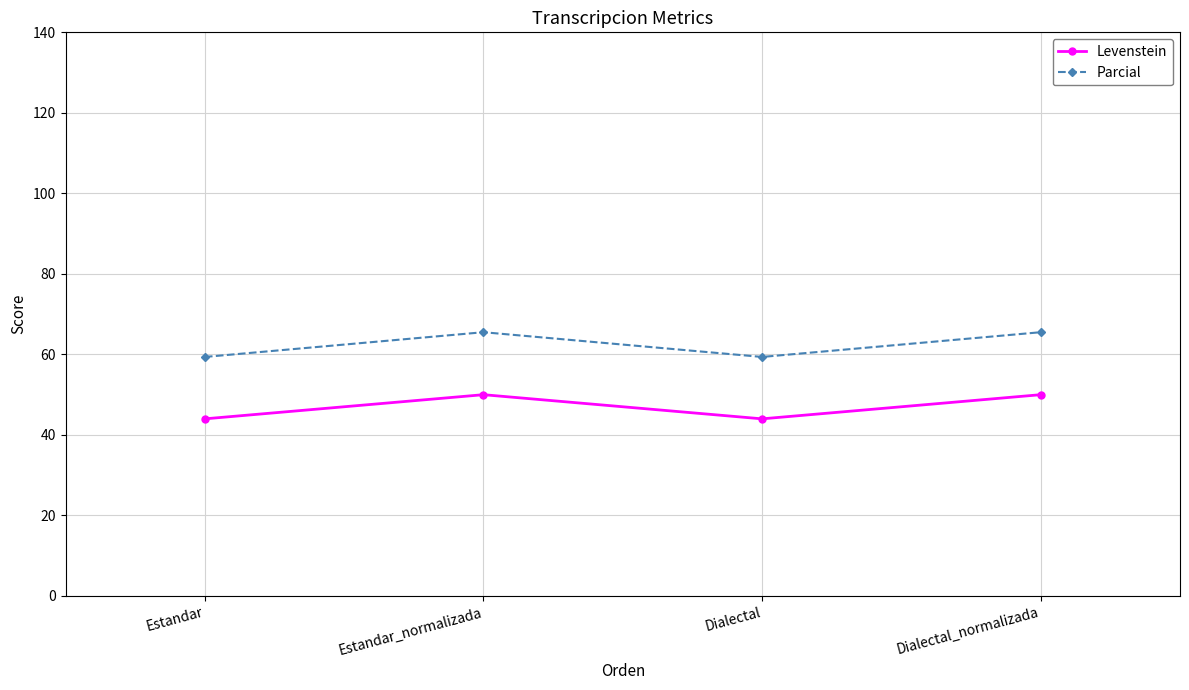

What is the label of the 4th point from the right?

Estandar